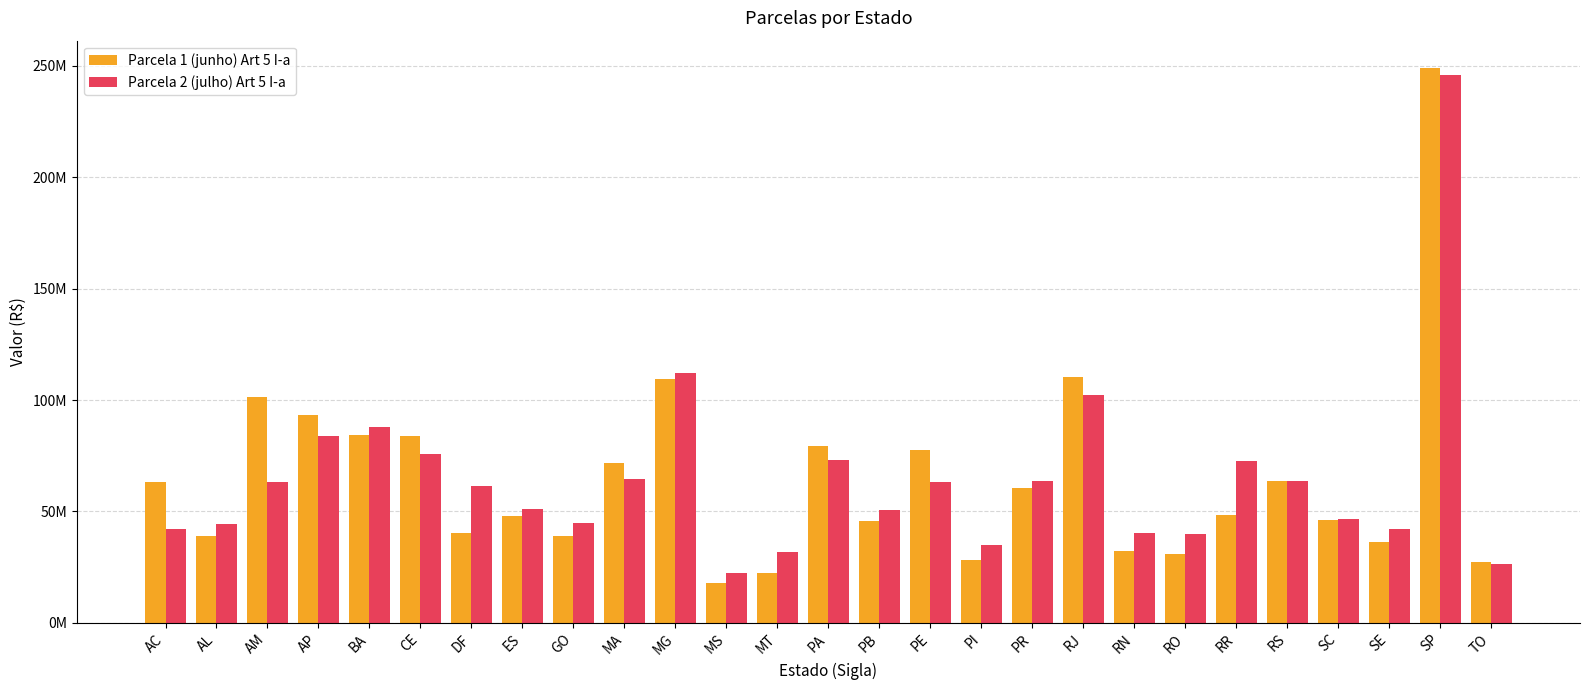

What is the approximate value of Parcela 2 (julho) Art 5 I-a at PB?

50471364.6